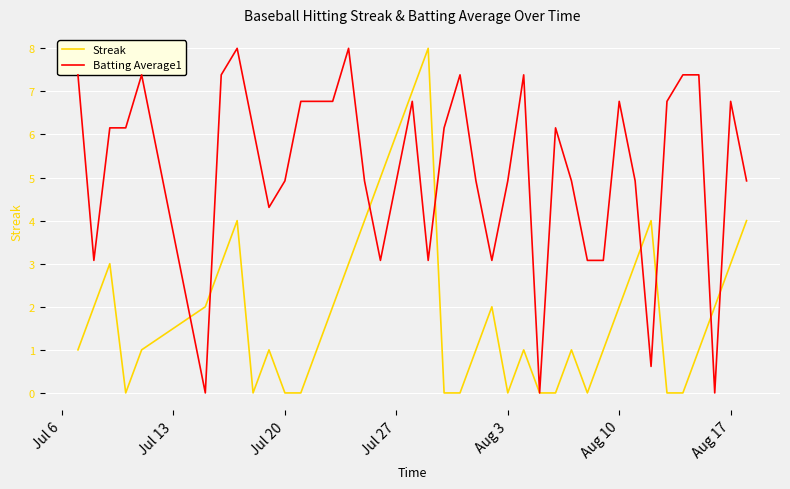

In Batting Average1, how many points are higher than both neighbors (excluding endpoints)?

9